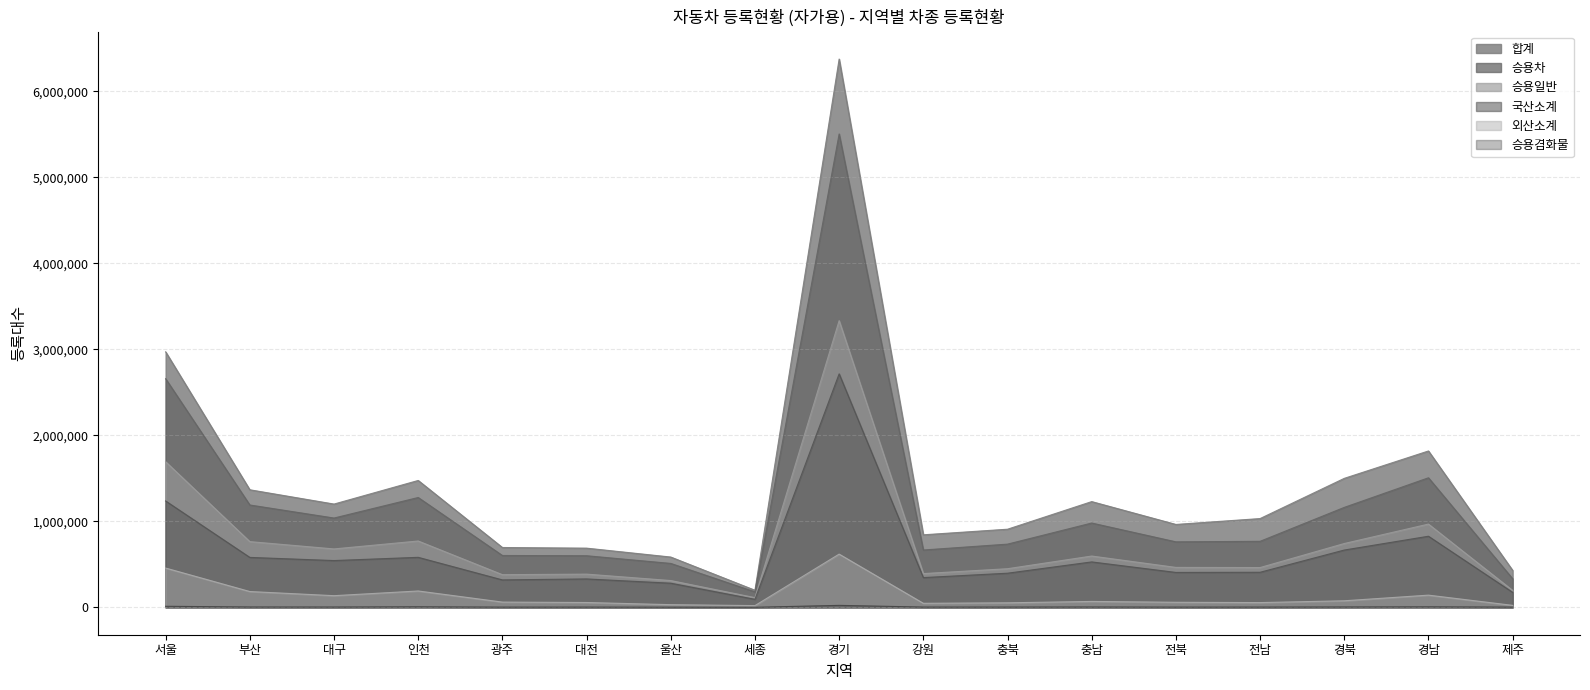

What is the label of the 16th point from the right?

부산